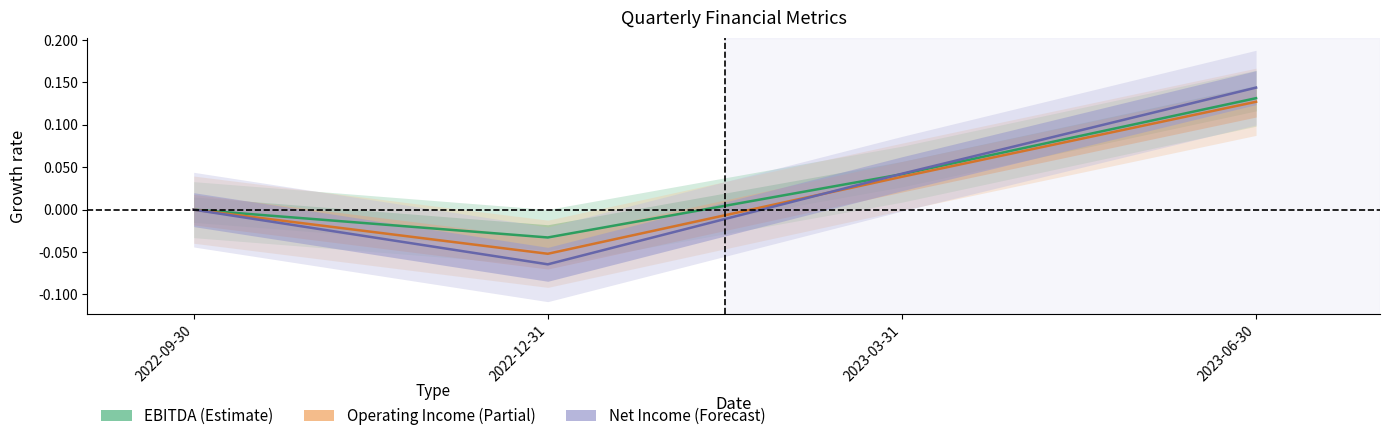

Rank the categories by EBITDA (Estimate) value from lowest to highest.

2022-12-31, 2022-09-30, 2023-03-31, 2023-06-30